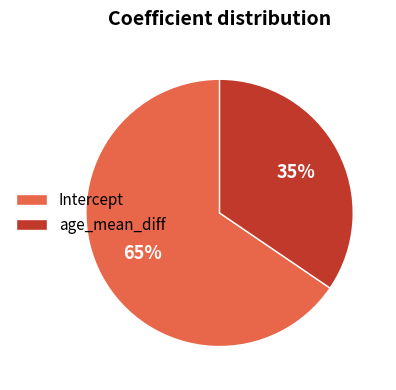

Combined, do Intercept and age_mean_diff account for over 50%?

Yes